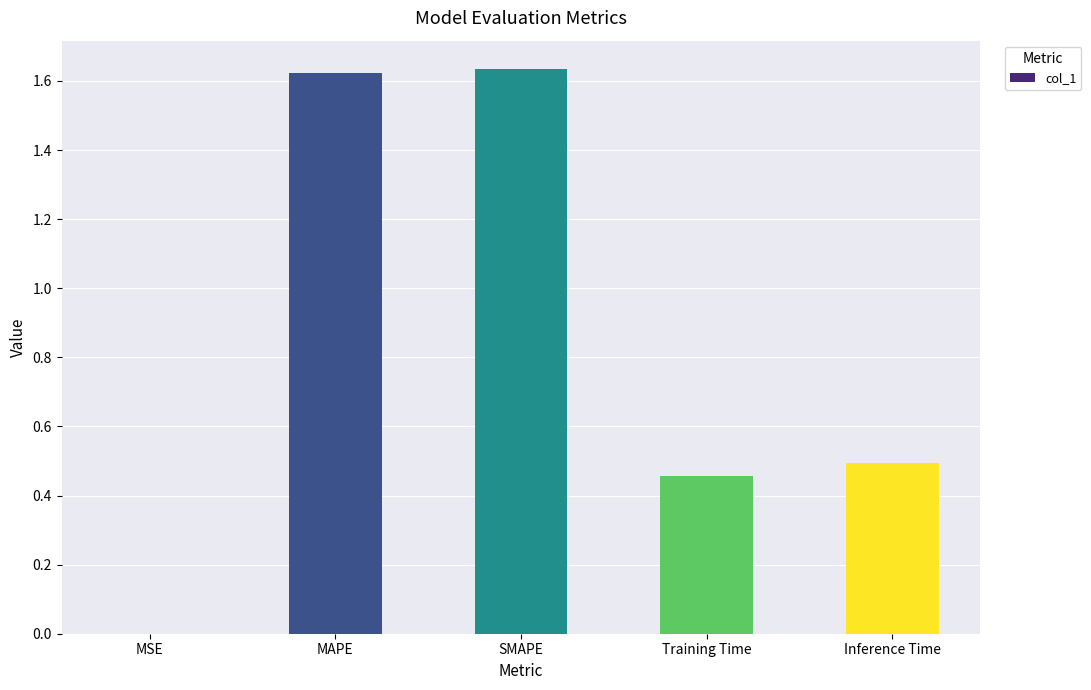

True or false: the data shows 1.0 at MAPE.

False